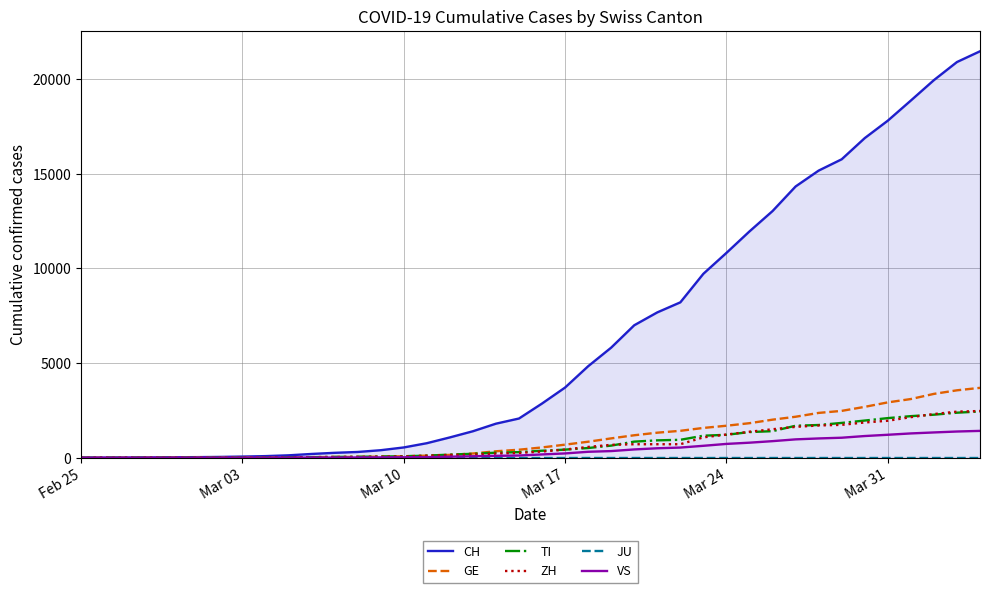

Reading right to left, what are all the values shown in this chart?

CH: 21473	20905	19949	18871	17807	16886	15767	15169	14330	13031	11957	10821	9718	8208	7677	6997	5816	4832	3707	2862	2070	1797	1397	1071	765	541	395	302	257	197	125	83	59	40	29	23	13	6	2	0
GE: 3690	3560	3371	3099	2922	2686	2473	2366	2163	2009	1823	1688	1572	1420	1321	1185	1020	844	689	542	421	339	221	149	108	75	55	39	38	25	17	14	13	10	9	8	4	1	1	0
TI: 2442	2377	2271	2195	2091	1962	1837	1727	1688	1401	1354	1209	1162	945	916	849	638	511	426	368	293	265	206	163	108	75	61	49	41	28	25	13	8	4	2	2	1	1	1	0
ZH: 2466	2433	2305	2141	1952	1861	1735	1703	1629	1502	1370	1223	1075	711	711	711	679	568	429	326	250	218	163	140	101	62	49	40	34	29	23	15	13	10	7	6	2	2	0	0
JU: 0	0	0	0	0	0	0	0	0	0	0	0	0	0	0	0	0	0	0	0	0	0	0	0	0	0	0	0	0	0	0	0	0	0	0	0	0	0	0	0
VS: 1416	1383	1334	1282	1211	1144	1055	1017	968	874	793	728	628	535	498	436	349	312	225	172	115	98	76	53	30	22	17	12	7	6	5	4	3	3	2	1	1	0	0	0